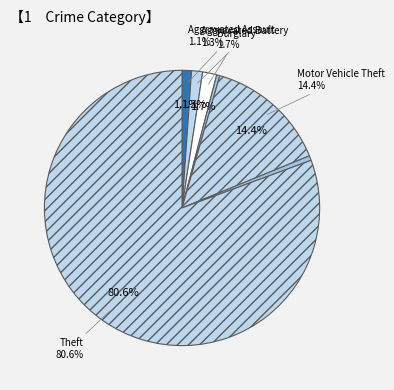

How many slices are in this pie chart?

7